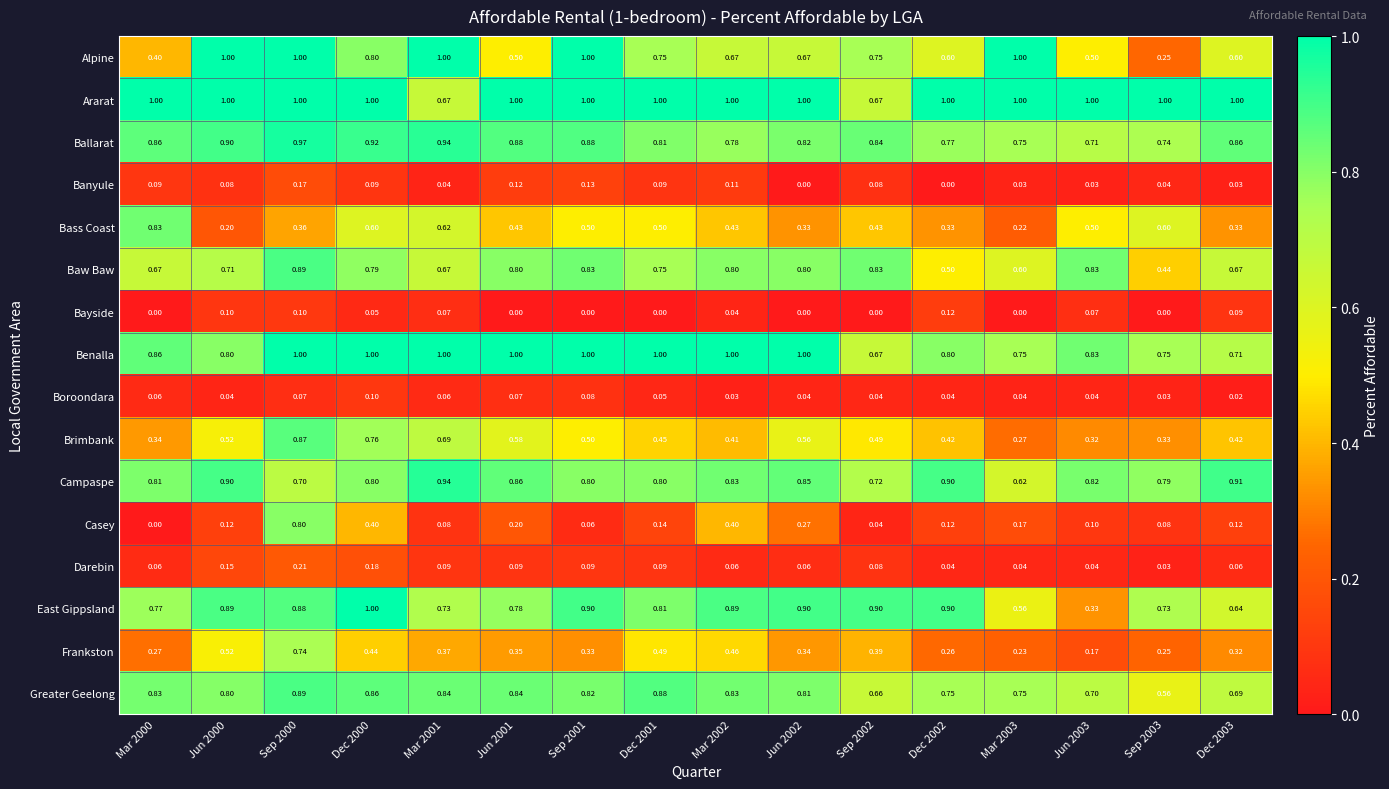

Which series changed the most between Sep 2000 and Mar 2001?

Casey